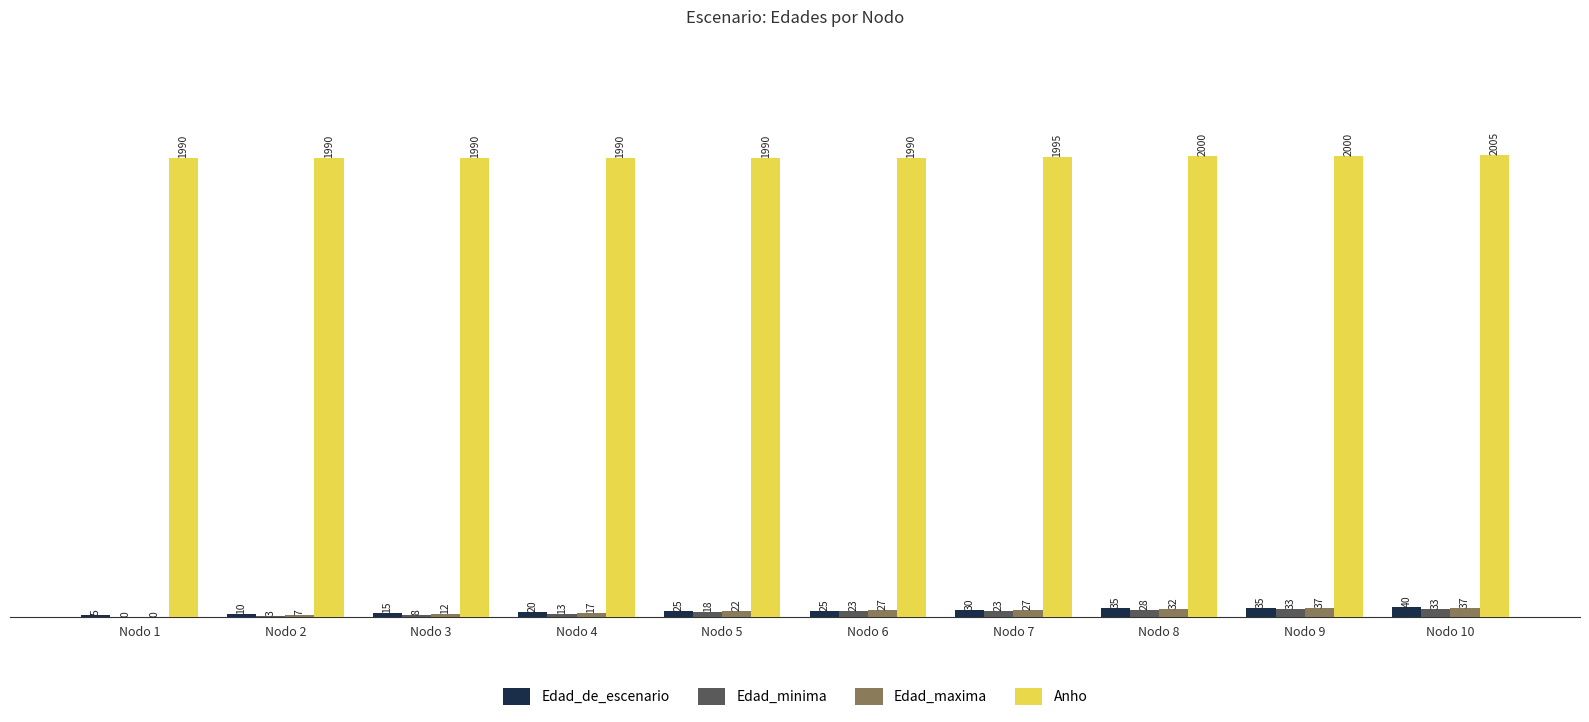

What is the difference between the Edad_maxima values at Nodo 1 and Nodo 6?

27